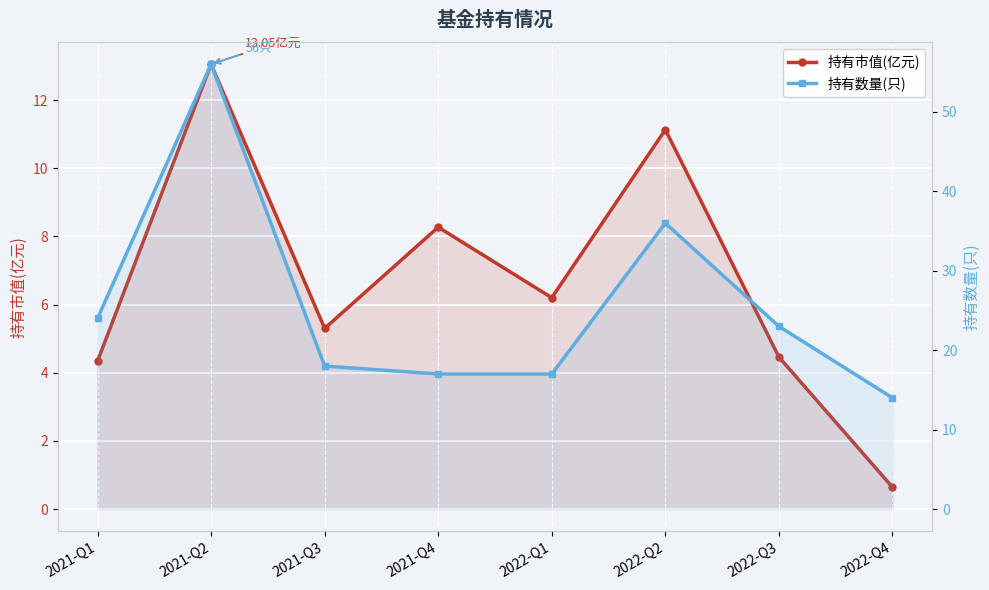

Rank the series at 2022-Q2 from lowest to highest value.

持有市值(亿元), 持有数量(只)